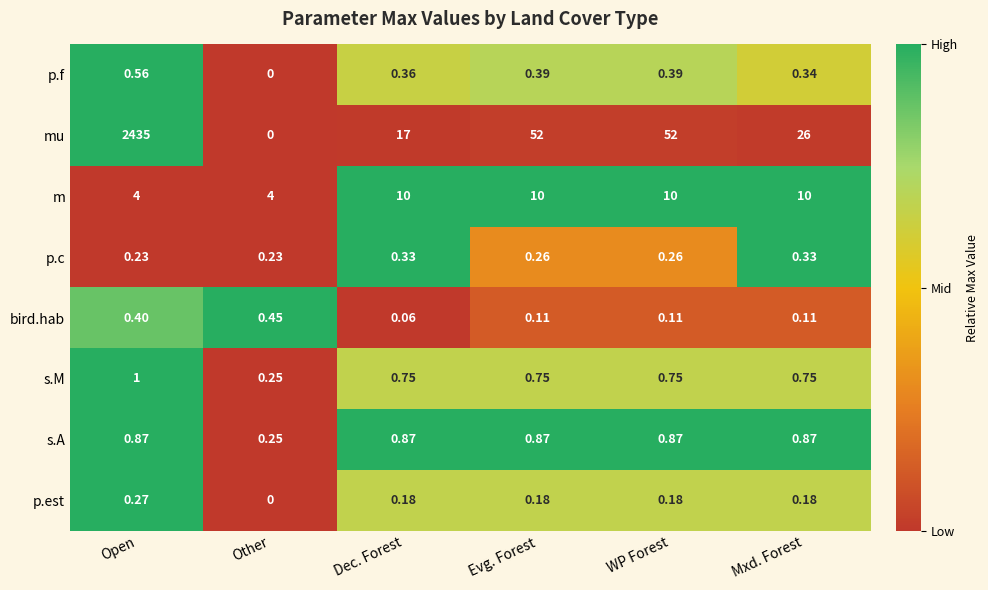

Which series has the widest spread of values?

mu